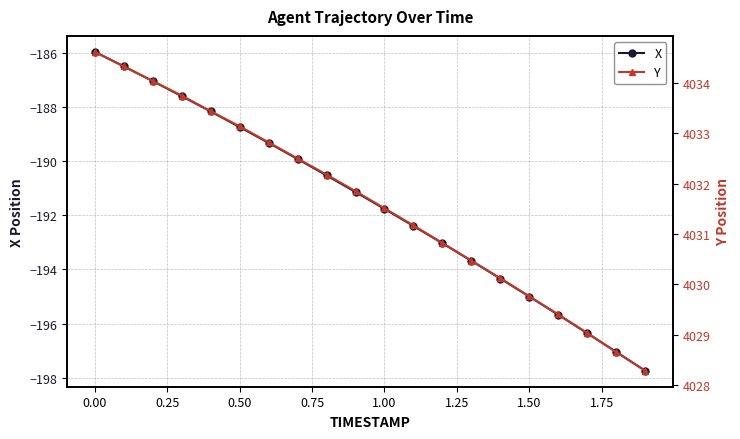

The value of X at 1.50 is -106.6. True or false?

False